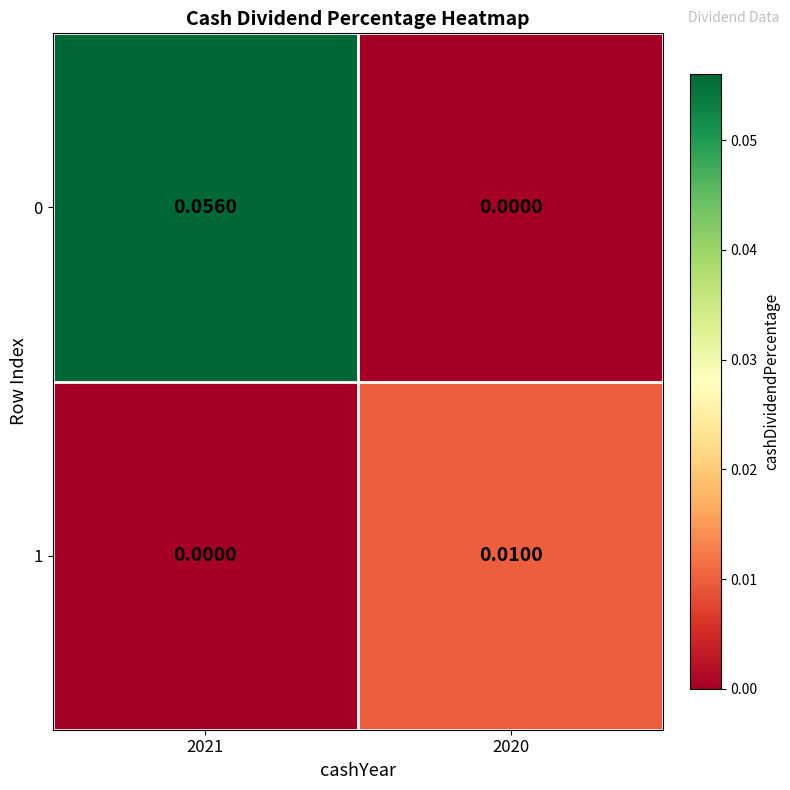

How many series are shown in this chart?

2